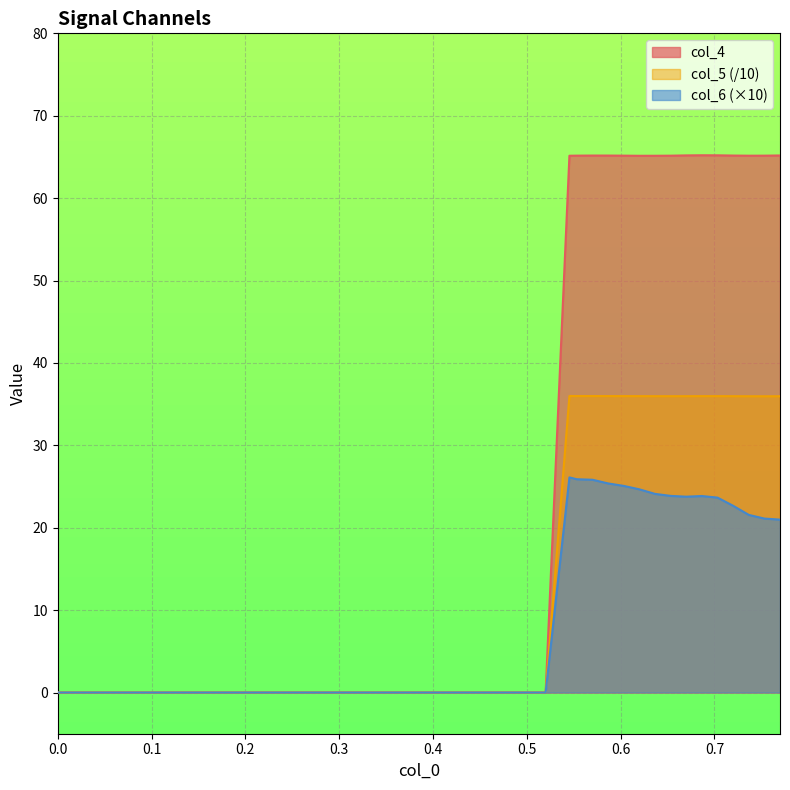

How many lines are shown in the chart?

3